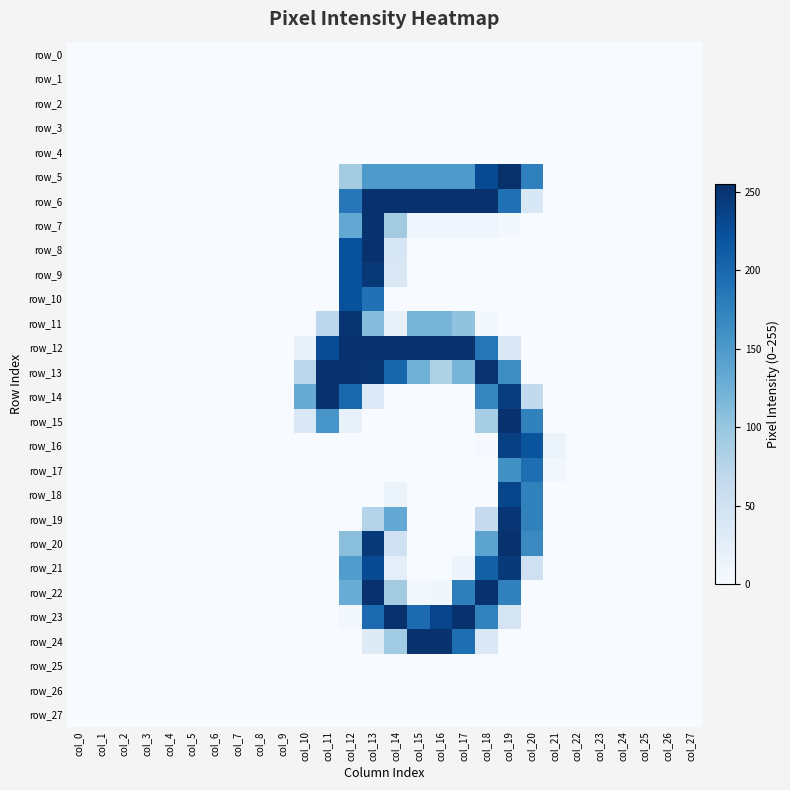

What is the difference between the maximum and minimum values in the row_23 series?

253